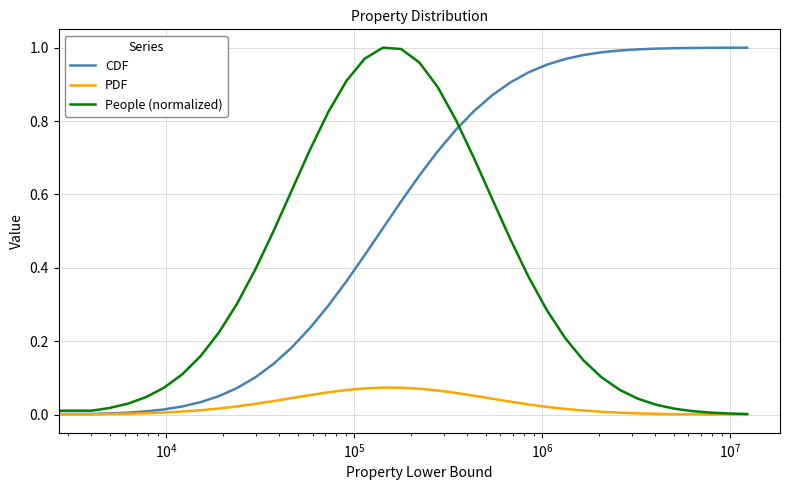

Rank the series by their average value, from highest to lowest.

CDF, People (normalized), PDF